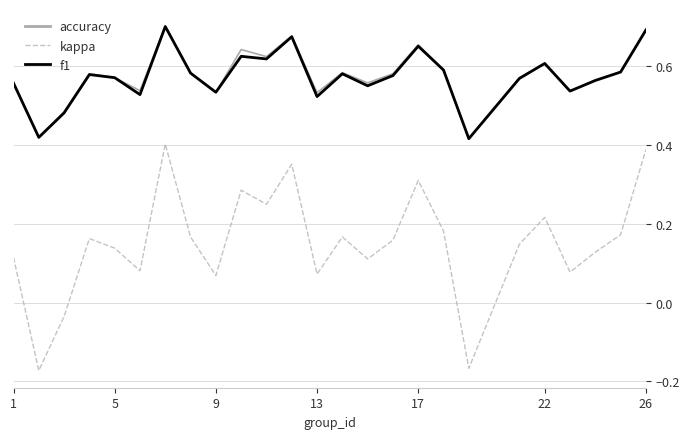

Which series has the widest spread of values?

kappa